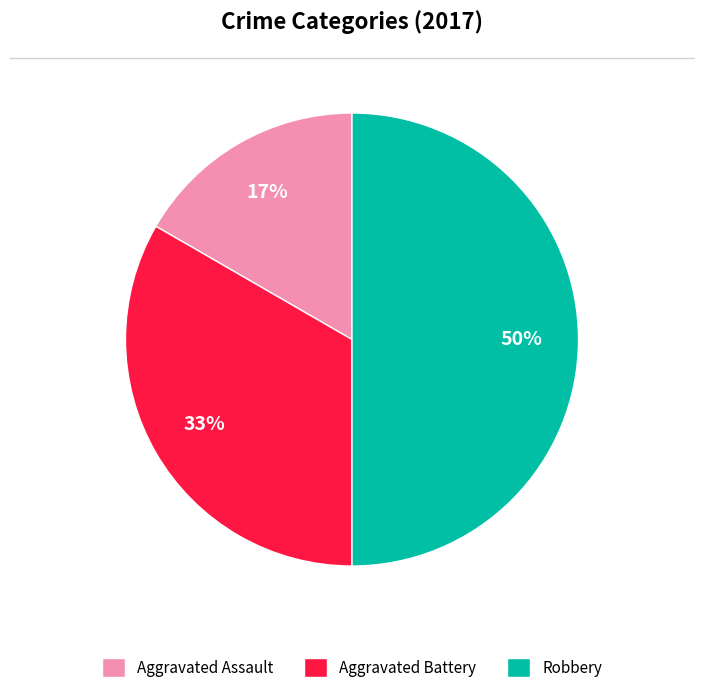

Count the number of slices in the pie.

3